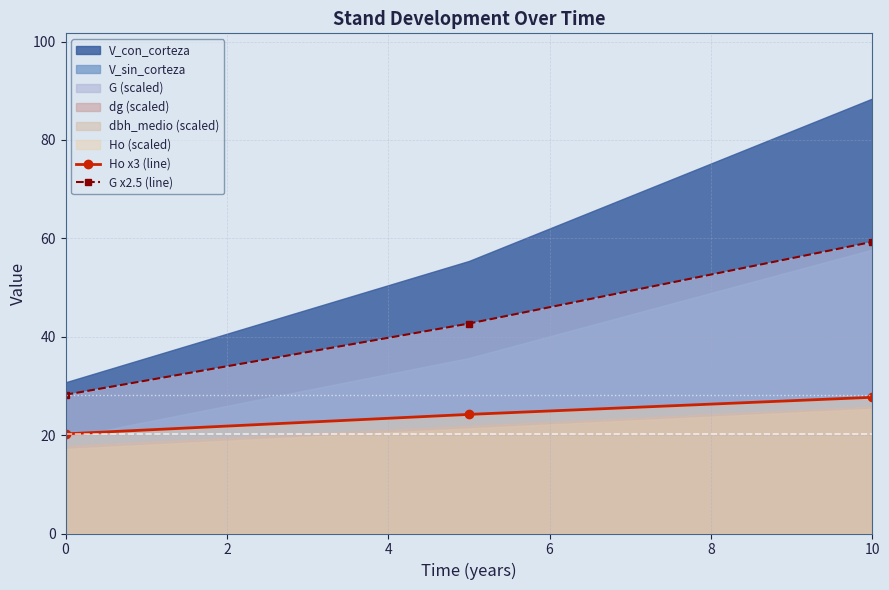

At which label does G x2.5 (line) reach its peak?

10